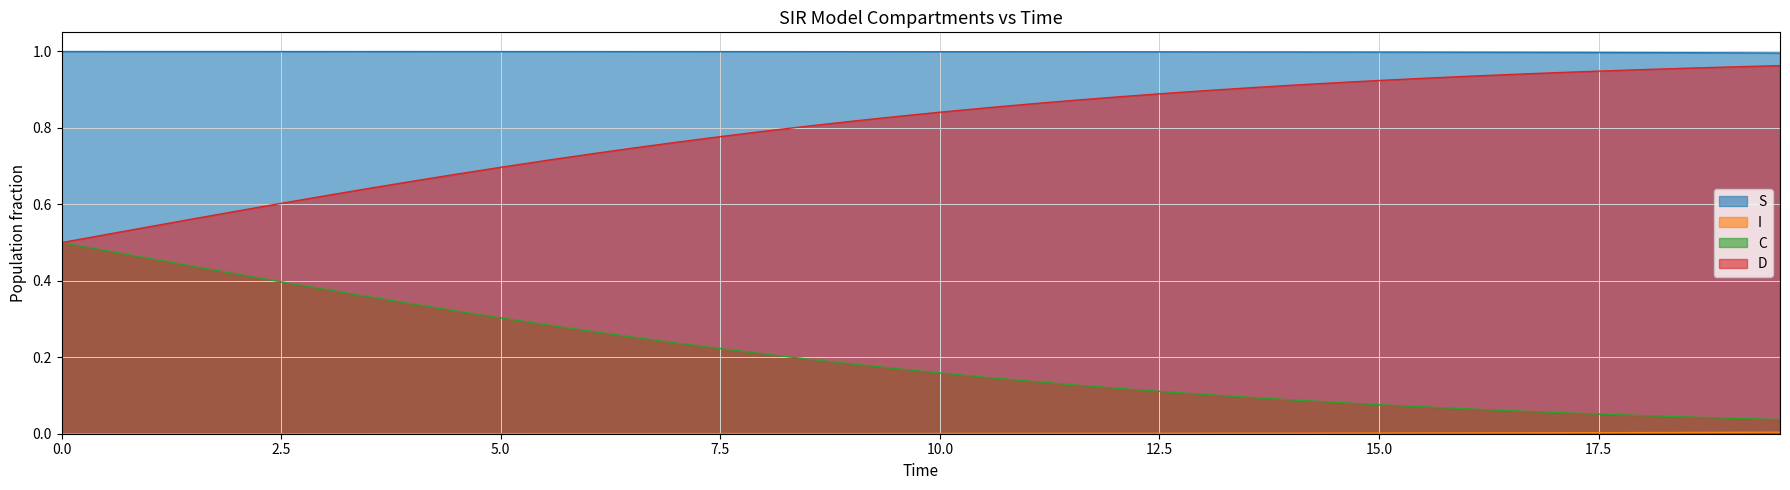

What is the maximum value for S?

1.0